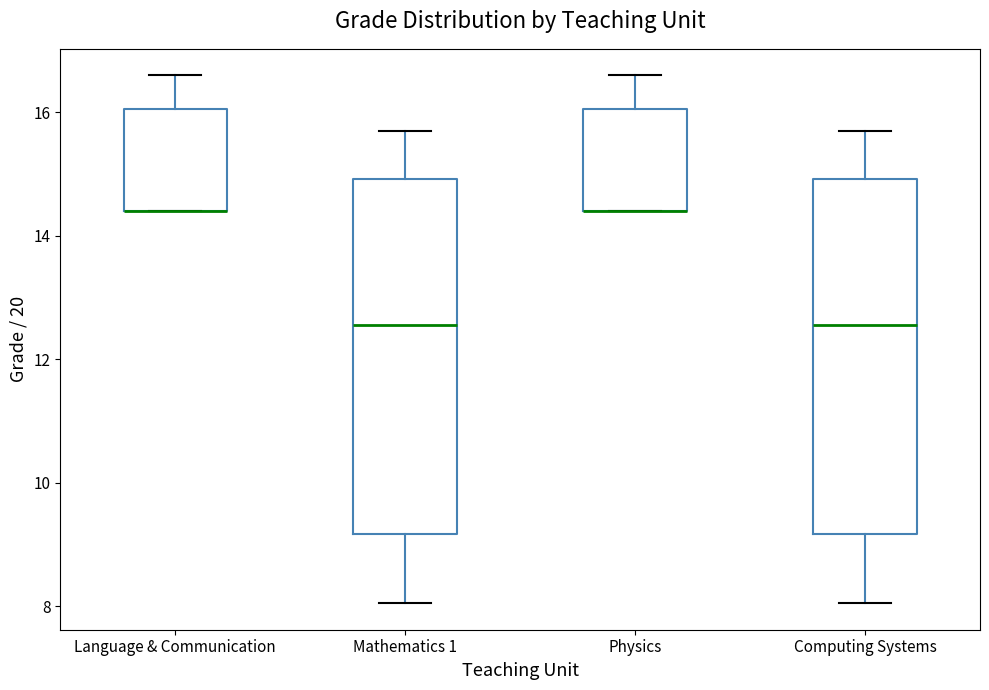

Where is the lower edge of the box for Language & Communication on the y-axis? The values are not printed on the chart, so give them approximately, as read against the axis.

14.4